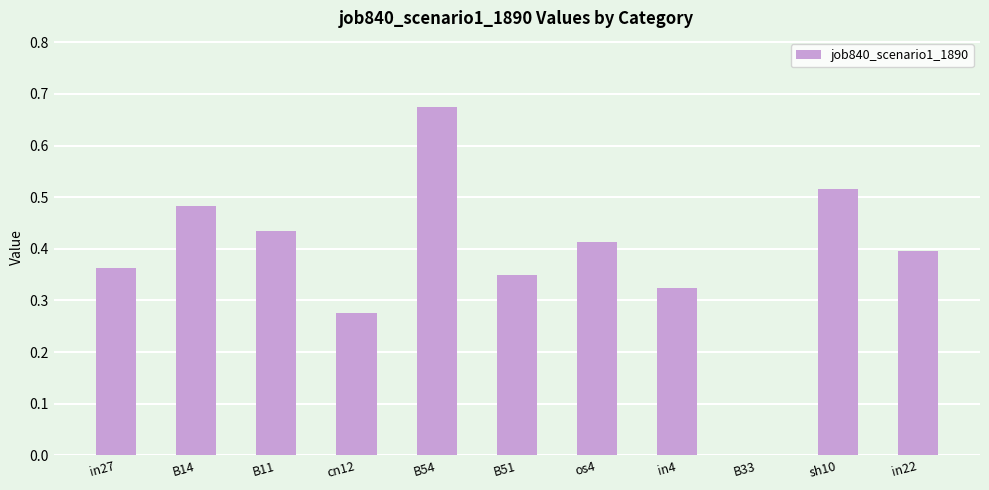

True or false: the data shows 0.5 at B51.

False